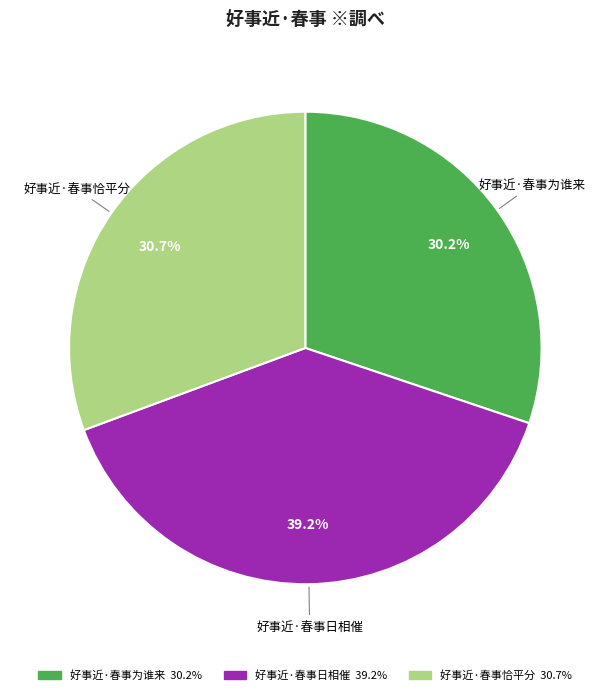

Is it true that 好事近·春事恰平分 is 31% of the pie?

True